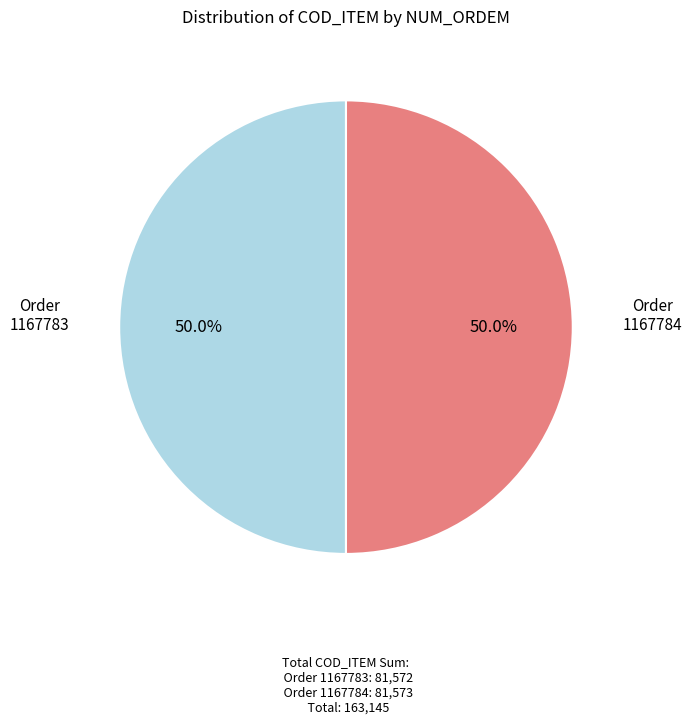

To the nearest percent, what portion does 1167783 represent?

50%